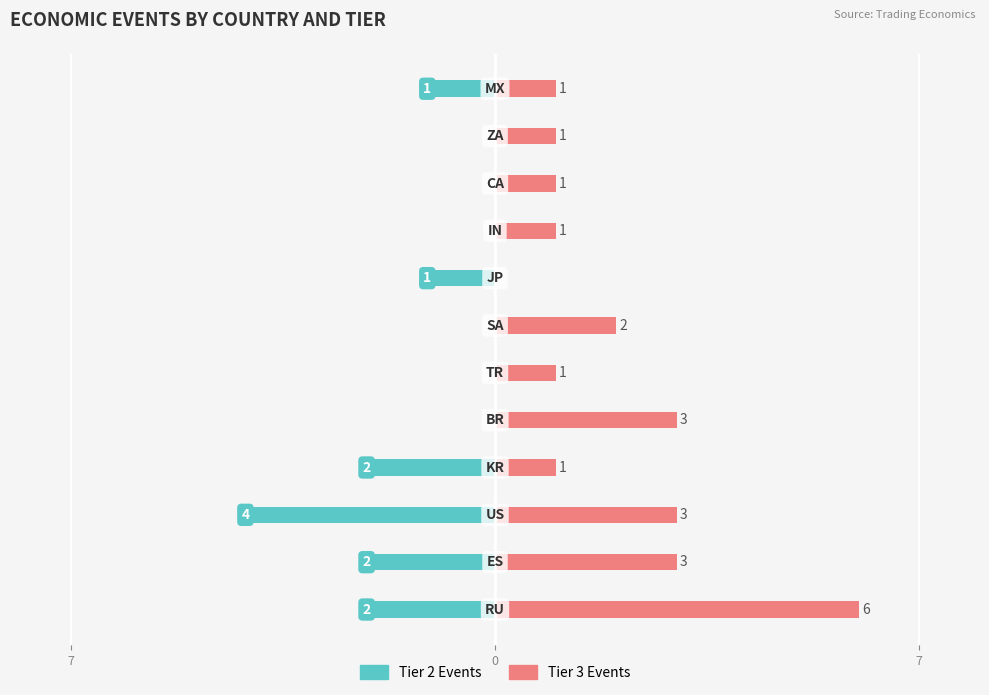

True or false: Tier 3 Events has a value of 0 at 10.

False